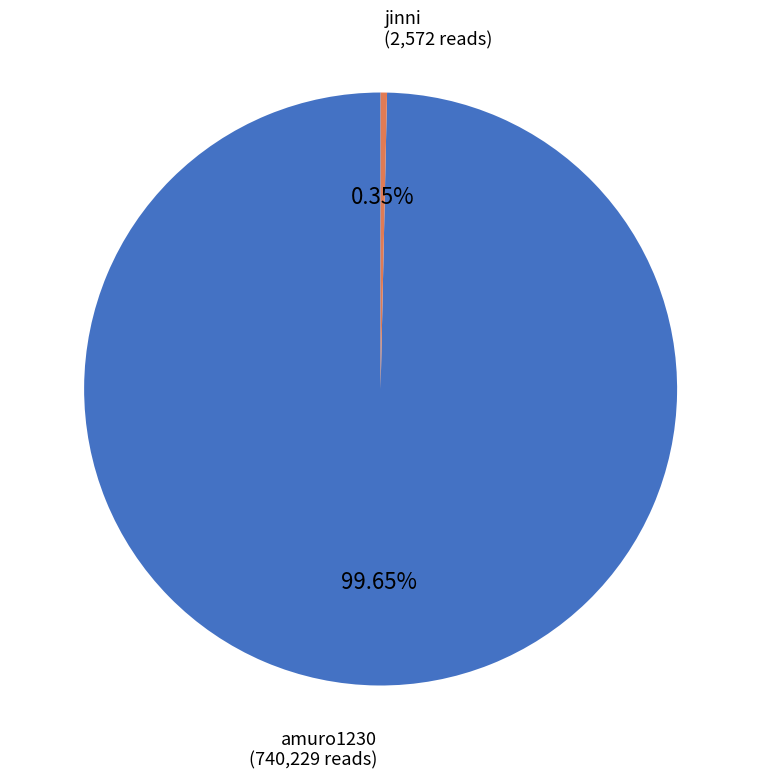

Is there any slice that represents more than half of the pie?

Yes